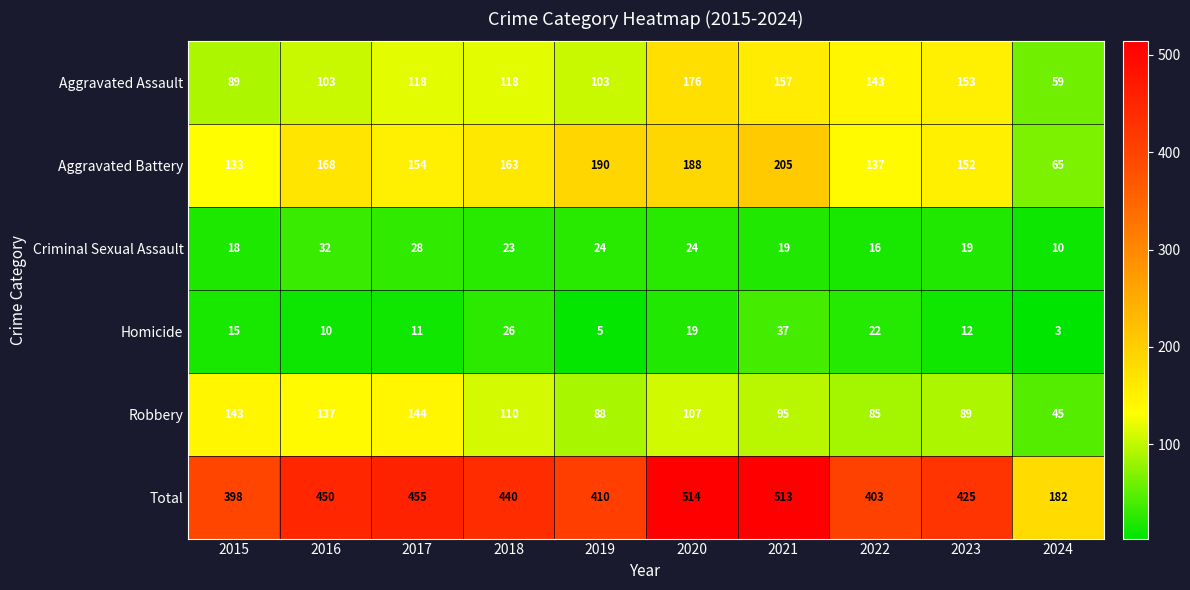

Which series has the widest spread of values?

Total